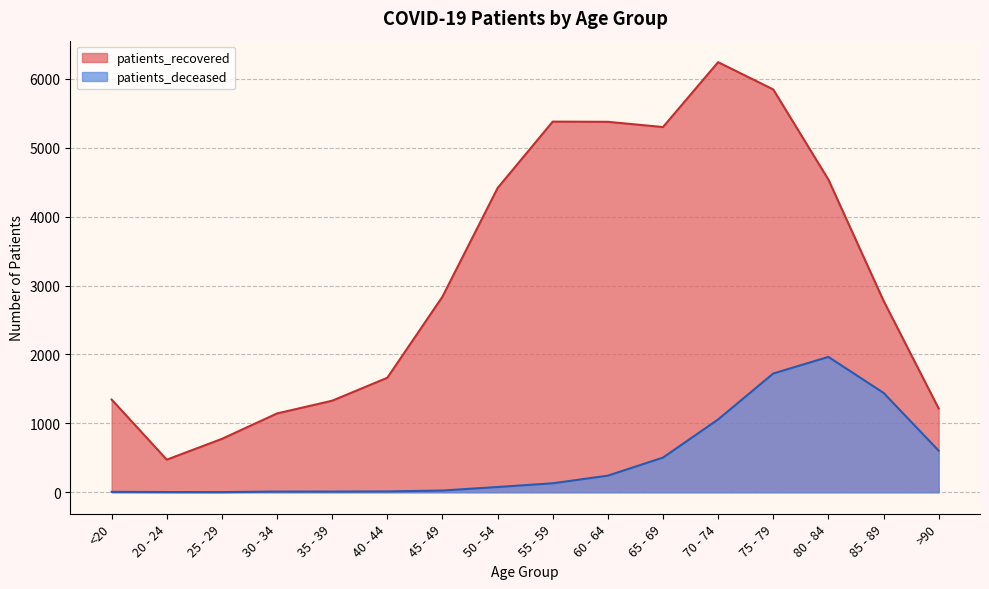

What is the sum of all patients_recovered values?

50674